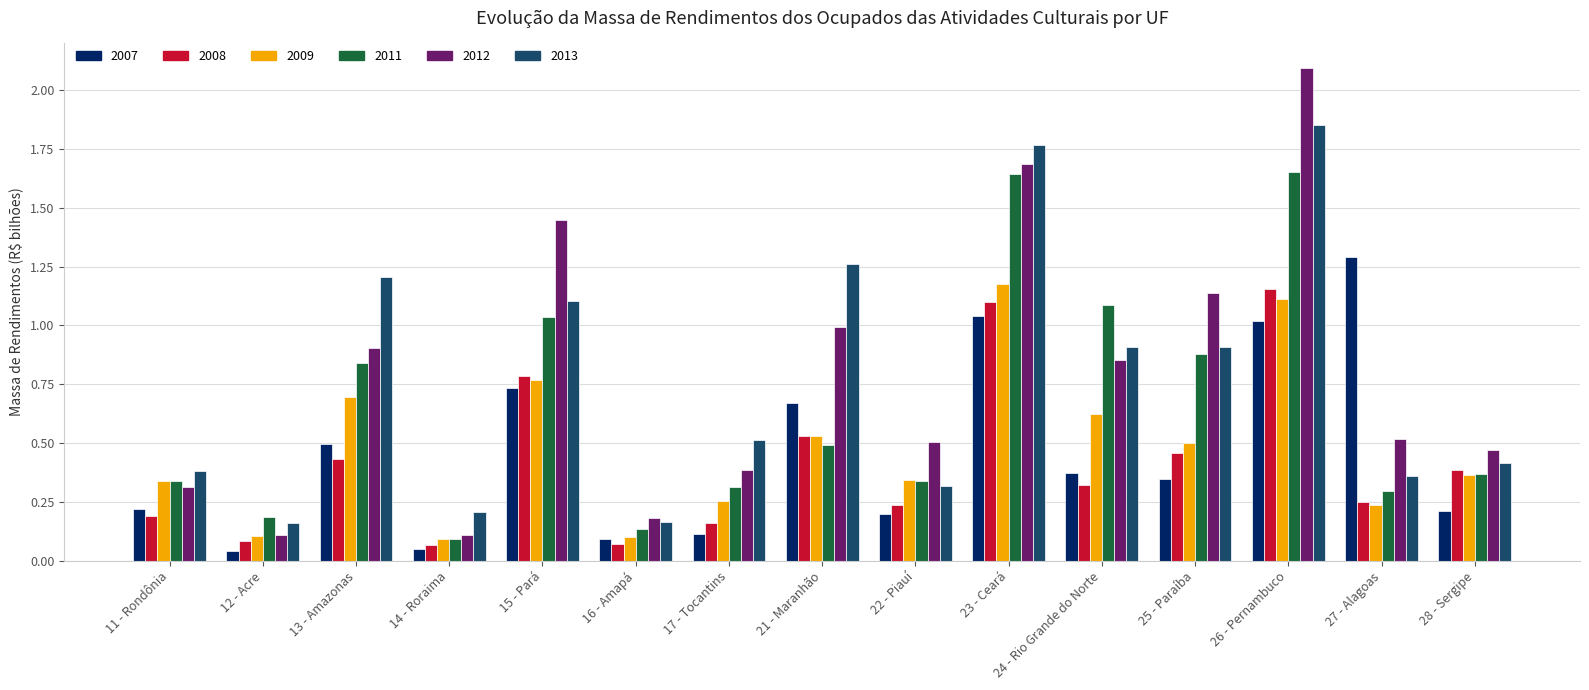

What is the sum of all 2009 values?

7.2